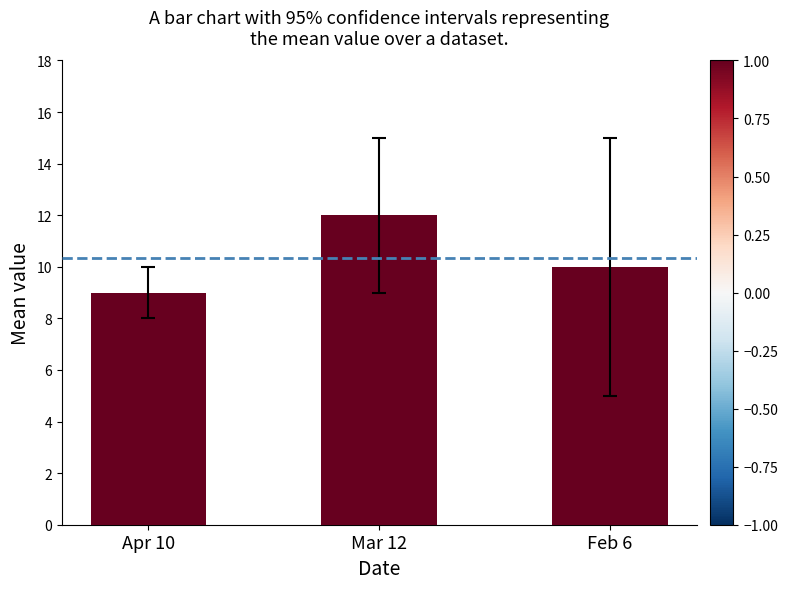

What is the change in value from Apr 10 to Mar 12?

+3